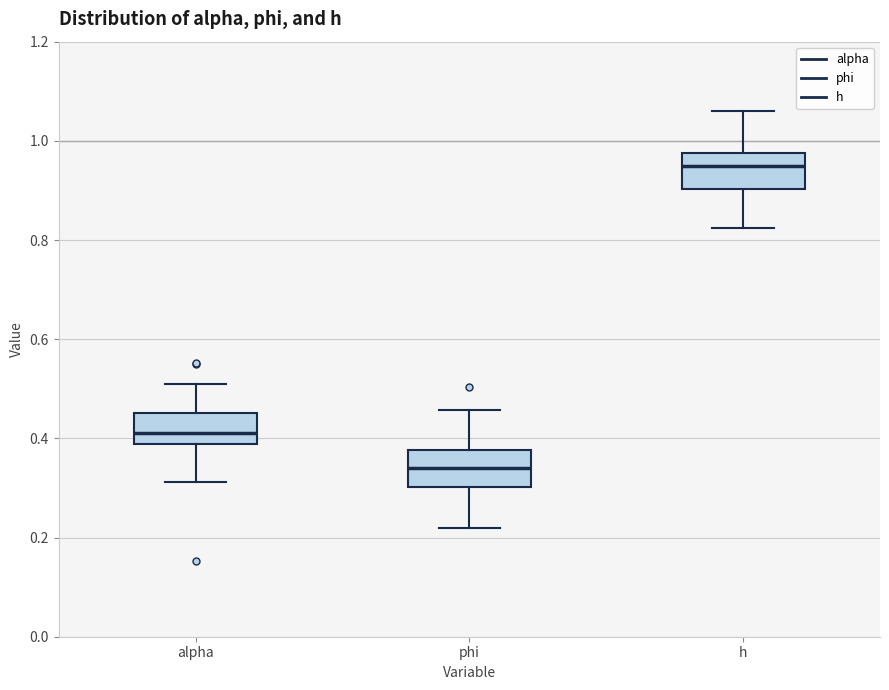

Reading left to right, transcribe this box plot: for each box, give where its median line is, the range the box spans, and where its two whiskers end, as read against the y-axis. The values are not printed on the chart, so give them approximately, as read against the axis.

alpha: median 0.40, box 0.38 to 0.46, whiskers 0.32 to 0.50
phi: median 0.34, box 0.30 to 0.38, whiskers 0.22 to 0.46
h: median 0.96, box 0.90 to 0.98, whiskers 0.82 to 1.06